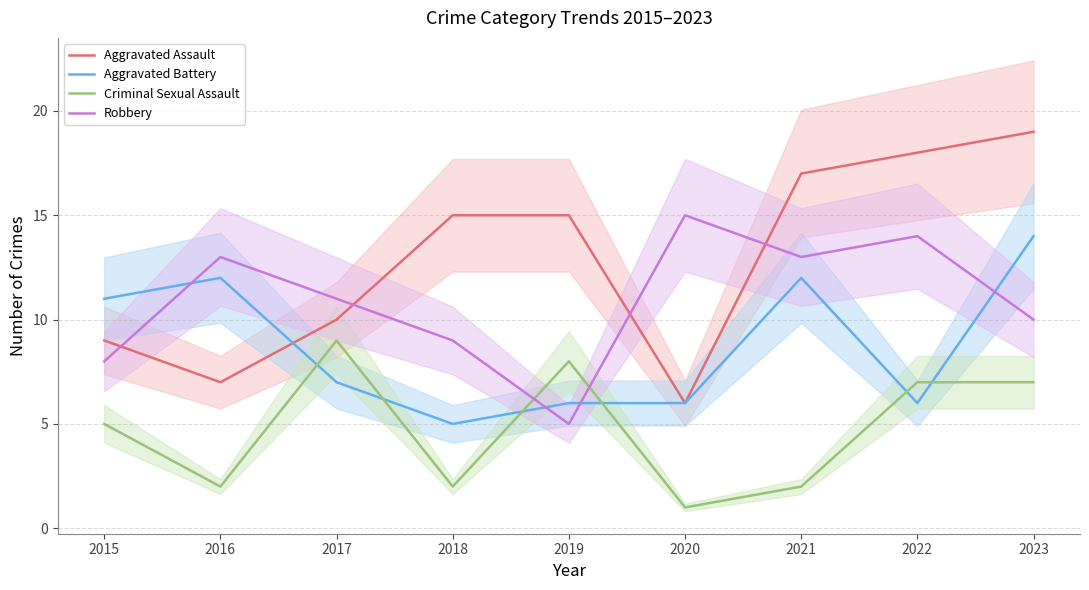

What is the difference between the highest and lowest values at 2018?

13